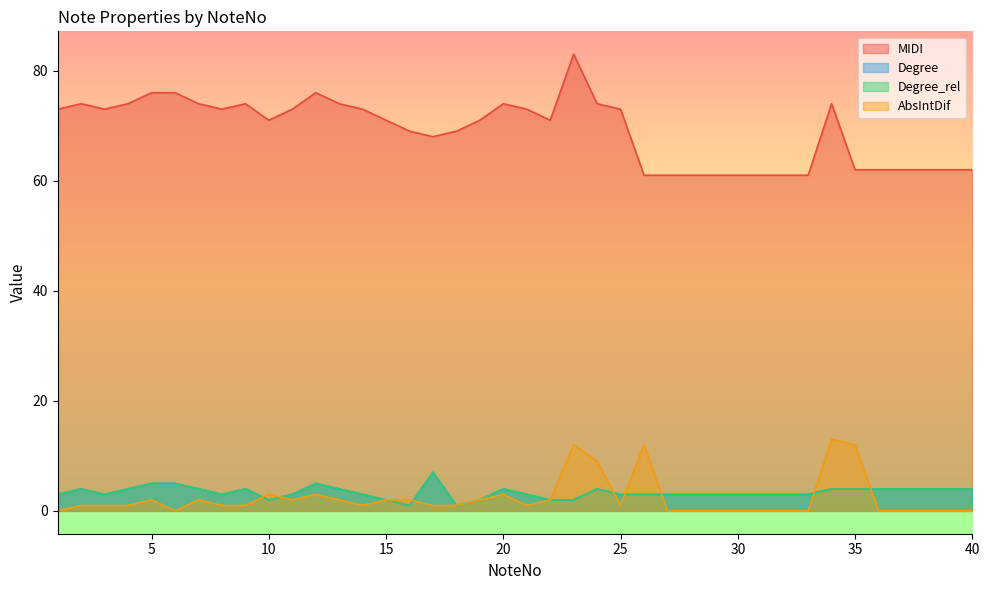

Count the number of categories in the chart.

40